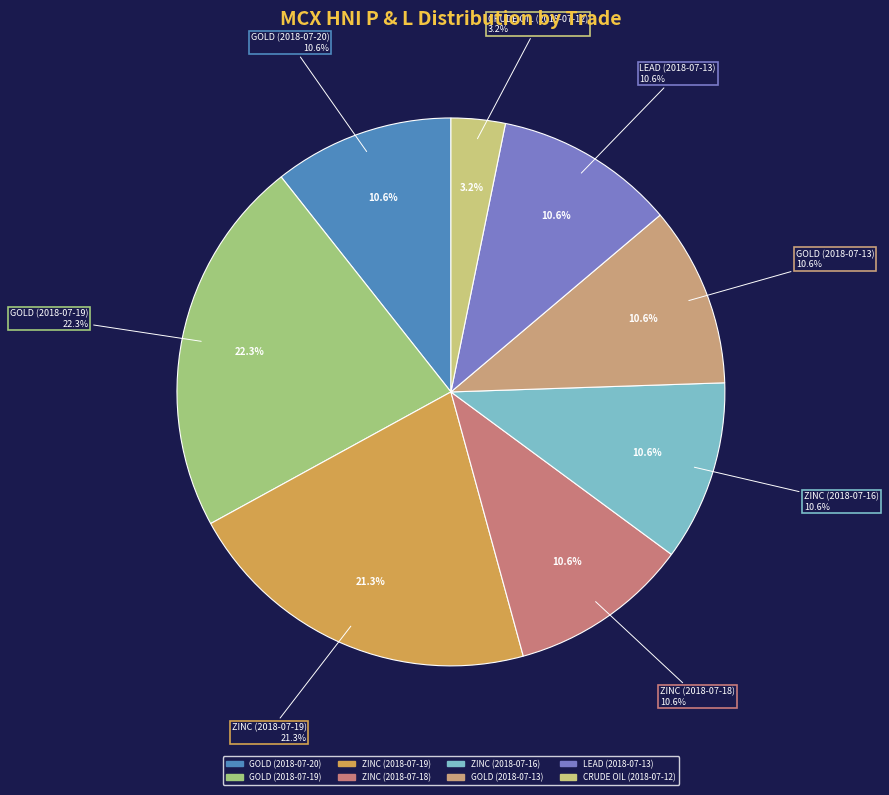

Which category has the biggest portion of the pie?

GOLD (2018-07-19)